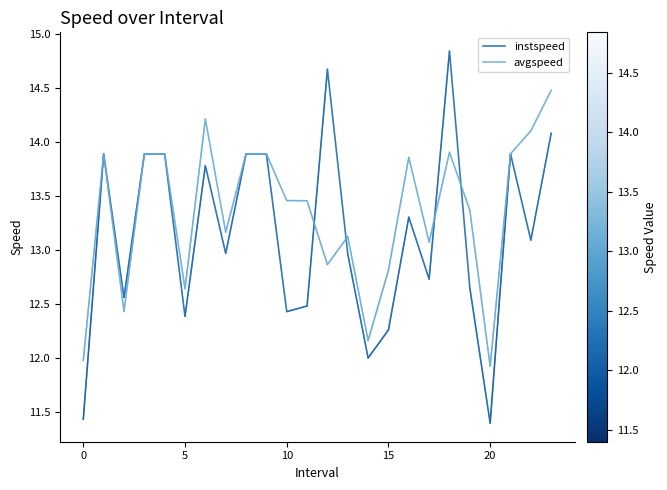

After their last crossing, which series has the higher values: instspeed or avgspeed?

avgspeed